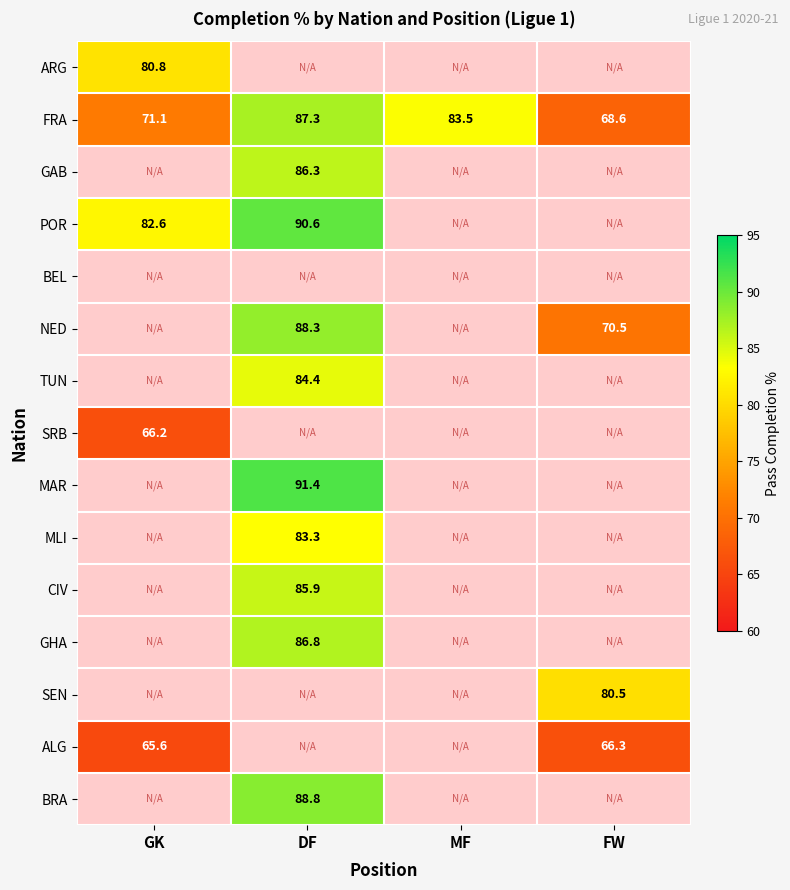

How many distinct data groups are displayed?

15